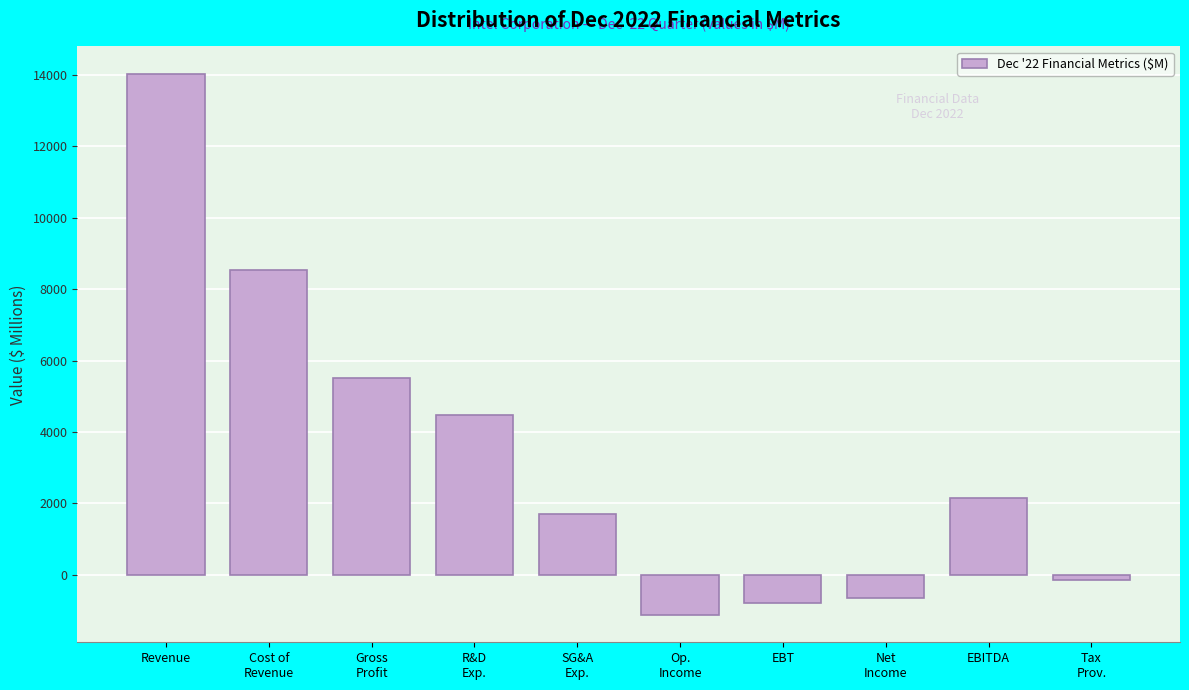

Reading left to right, transcribe all the data shown in this chart.

14042	8542	5500	4464	1706	-1132	-796	-661	2155	-135